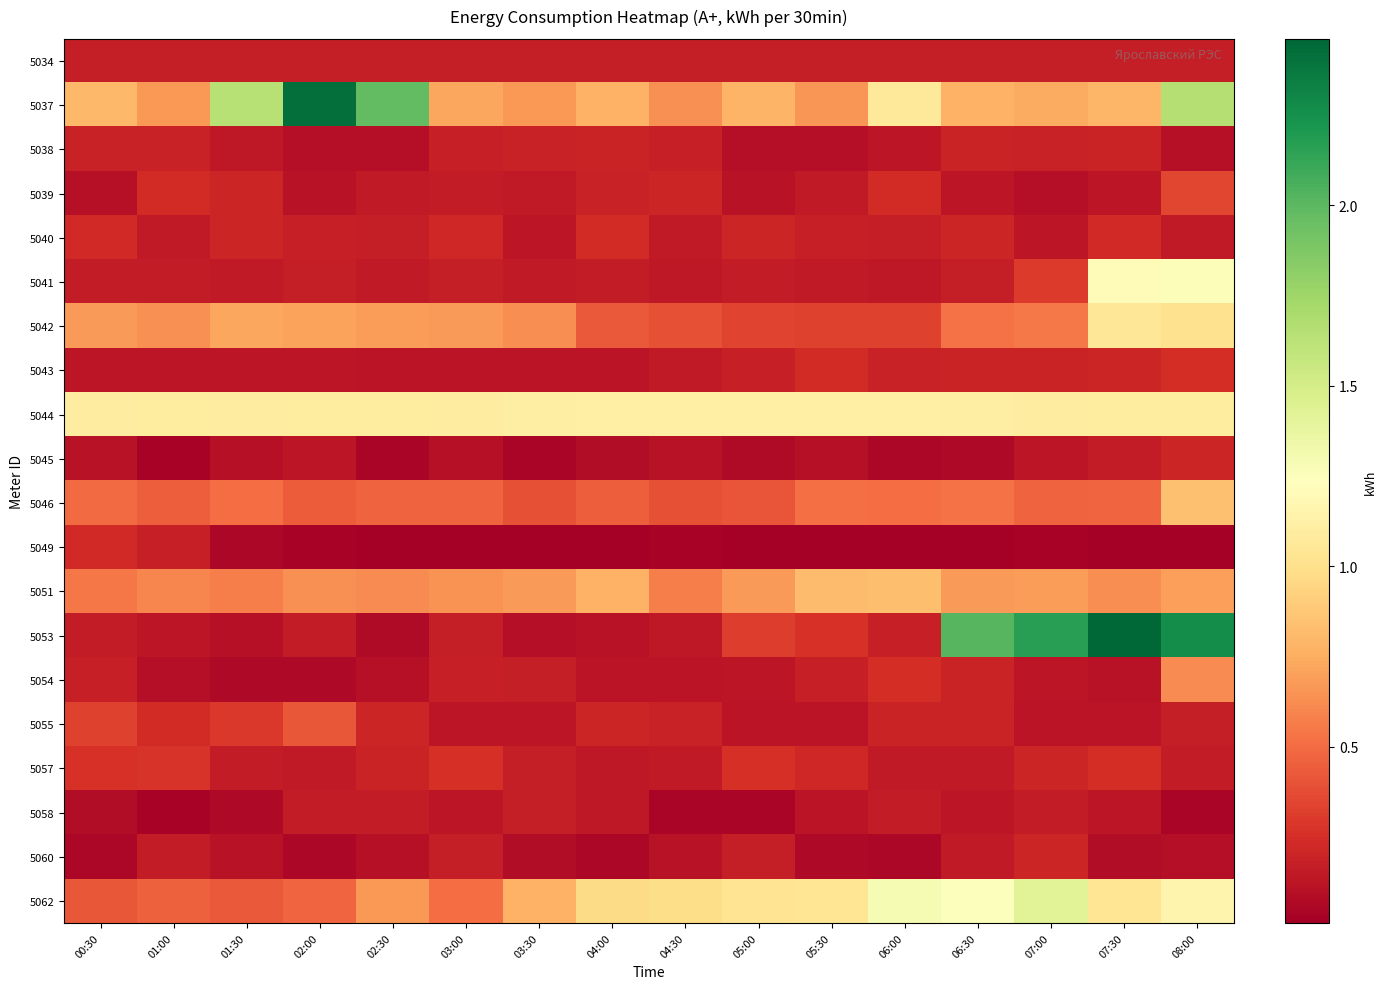

Reading left to right, extract all data points from this chart.

5034: 00:30=0.2	01:00=0.2	01:30=0.2	02:00=0.2	02:30=0.2	03:00=0.2	03:30=0.2	04:00=0.2	04:30=0.2	05:00=0.2	05:30=0.2	06:00=0.2	06:30=0.2	07:00=0.2	07:30=0.2	08:00=0.2
5037: 00:30=0.8	01:00=0.7	01:30=1.6	02:00=2.4	02:30=2.0	03:00=0.7	03:30=0.7	04:00=0.8	04:30=0.6	05:00=0.8	05:30=0.7	06:00=1.1	06:30=0.8	07:00=0.7	07:30=0.8	08:00=1.7
5038: 00:30=0.2	01:00=0.2	01:30=0.1	02:00=0.1	02:30=0.1	03:00=0.2	03:30=0.2	04:00=0.2	04:30=0.2	05:00=0.1	05:30=0.1	06:00=0.1	06:30=0.2	07:00=0.2	07:30=0.2	08:00=0.1
5039: 00:30=0.1	01:00=0.2	01:30=0.2	02:00=0.1	02:30=0.1	03:00=0.2	03:30=0.1	04:00=0.2	04:30=0.2	05:00=0.1	05:30=0.2	06:00=0.2	06:30=0.1	07:00=0.1	07:30=0.1	08:00=0.3
5040: 00:30=0.2	01:00=0.1	01:30=0.2	02:00=0.2	02:30=0.2	03:00=0.2	03:30=0.1	04:00=0.2	04:30=0.1	05:00=0.2	05:30=0.2	06:00=0.2	06:30=0.2	07:00=0.1	07:30=0.2	08:00=0.2
5041: 00:30=0.2	01:00=0.2	01:30=0.2	02:00=0.2	02:30=0.2	03:00=0.2	03:30=0.1	04:00=0.2	04:30=0.1	05:00=0.2	05:30=0.1	06:00=0.1	06:30=0.2	07:00=0.3	07:30=1.2	08:00=1.3
5042: 00:30=0.7	01:00=0.6	01:30=0.7	02:00=0.7	02:30=0.7	03:00=0.7	03:30=0.6	04:00=0.4	04:30=0.4	05:00=0.3	05:30=0.3	06:00=0.3	06:30=0.5	07:00=0.6	07:30=1.1	08:00=1.0
5043: 00:30=0.1	01:00=0.1	01:30=0.1	02:00=0.1	02:30=0.1	03:00=0.1	03:30=0.1	04:00=0.1	04:30=0.2	05:00=0.2	05:30=0.2	06:00=0.2	06:30=0.2	07:00=0.2	07:30=0.2	08:00=0.2
5044: 00:30=1.1	01:00=1.1	01:30=1.1	02:00=1.1	02:30=1.1	03:00=1.1	03:30=1.1	04:00=1.1	04:30=1.1	05:00=1.1	05:30=1.1	06:00=1.1	06:30=1.1	07:00=1.1	07:30=1.1	08:00=1.1
5045: 00:30=0.1	01:00=0.0	01:30=0.1	02:00=0.1	02:30=0.0	03:00=0.1	03:30=0.0	04:00=0.1	04:30=0.1	05:00=0.1	05:30=0.1	06:00=0.1	06:30=0.1	07:00=0.1	07:30=0.2	08:00=0.2
5046: 00:30=0.5	01:00=0.4	01:30=0.5	02:00=0.4	02:30=0.5	03:00=0.5	03:30=0.4	04:00=0.4	04:30=0.4	05:00=0.4	05:30=0.5	06:00=0.5	06:30=0.5	07:00=0.5	07:30=0.5	08:00=0.8
5049: 00:30=0.2	01:00=0.2	01:30=0.1	02:00=0.0	02:30=0.0	03:00=0.0	03:30=0.0	04:00=0.0	04:30=0.0	05:00=0.0	05:30=0.0	06:00=0.0	06:30=0.0	07:00=0.0	07:30=0.0	08:00=0.0
5051: 00:30=0.5	01:00=0.6	01:30=0.6	02:00=0.6	02:30=0.6	03:00=0.6	03:30=0.7	04:00=0.8	04:30=0.6	05:00=0.7	05:30=0.8	06:00=0.8	06:30=0.7	07:00=0.7	07:30=0.6	08:00=0.7
5053: 00:30=0.2	01:00=0.1	01:30=0.1	02:00=0.2	02:30=0.1	03:00=0.2	03:30=0.1	04:00=0.1	04:30=0.1	05:00=0.3	05:30=0.3	06:00=0.2	06:30=2.0	07:00=2.2	07:30=2.5	08:00=2.3
5054: 00:30=0.2	01:00=0.1	01:30=0.1	02:00=0.1	02:30=0.1	03:00=0.2	03:30=0.2	04:00=0.1	04:30=0.1	05:00=0.1	05:30=0.2	06:00=0.2	06:30=0.2	07:00=0.1	07:30=0.1	08:00=0.6
5055: 00:30=0.3	01:00=0.2	01:30=0.3	02:00=0.4	02:30=0.2	03:00=0.1	03:30=0.1	04:00=0.2	04:30=0.2	05:00=0.1	05:30=0.1	06:00=0.2	06:30=0.2	07:00=0.1	07:30=0.1	08:00=0.2
5057: 00:30=0.3	01:00=0.3	01:30=0.2	02:00=0.2	02:30=0.2	03:00=0.3	03:30=0.2	04:00=0.1	04:30=0.2	05:00=0.3	05:30=0.2	06:00=0.2	06:30=0.2	07:00=0.2	07:30=0.2	08:00=0.2
5058: 00:30=0.1	01:00=0.0	01:30=0.1	02:00=0.2	02:30=0.2	03:00=0.1	03:30=0.2	04:00=0.1	04:30=0.0	05:00=0.0	05:30=0.1	06:00=0.2	06:30=0.1	07:00=0.2	07:30=0.1	08:00=0.0
5060: 00:30=0.1	01:00=0.2	01:30=0.1	02:00=0.1	02:30=0.1	03:00=0.2	03:30=0.1	04:00=0.1	04:30=0.1	05:00=0.2	05:30=0.1	06:00=0.1	06:30=0.1	07:00=0.2	07:30=0.1	08:00=0.1
5062: 00:30=0.4	01:00=0.5	01:30=0.4	02:00=0.5	02:30=0.7	03:00=0.5	03:30=0.8	04:00=1.0	04:30=1.0	05:00=1.0	05:30=1.0	06:00=1.3	06:30=1.3	07:00=1.4	07:30=1.0	08:00=1.2